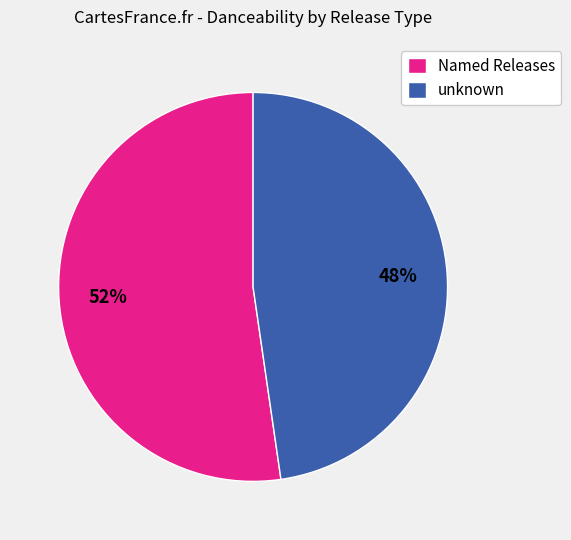

To the nearest percent, what portion does unknown represent?

48%